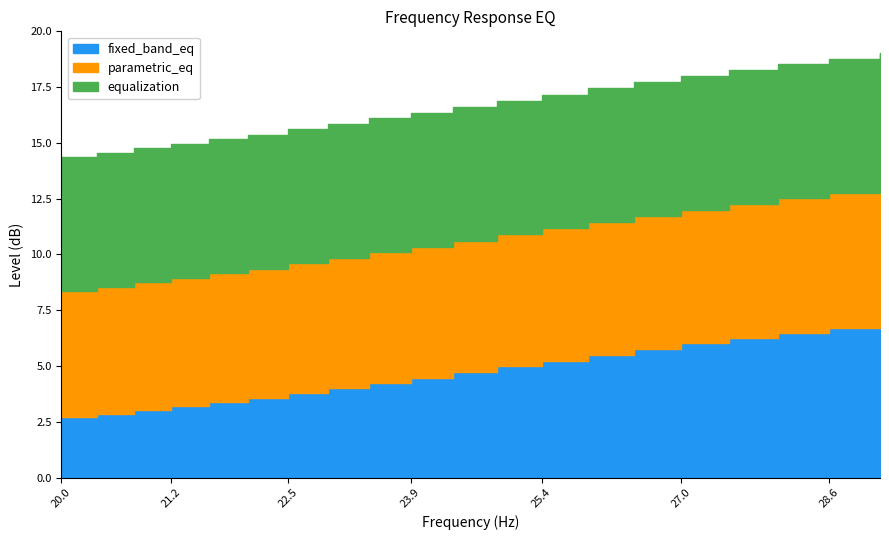

Reading right to left, transcribe all the data shown in this chart.

fixed_band_eq: 7.0	6.7	6.5	6.3	6.0	5.8	5.5	5.2	5.0	4.7	4.5	4.2	4.0	3.8	3.6	3.4	3.2	3.0	2.9	2.7
parametric_eq: 6.1	6.0	6.0	6.0	6.0	6.0	6.0	5.9	5.9	5.9	5.9	5.9	5.8	5.8	5.8	5.8	5.7	5.7	5.7	5.7
equalization: 6.0	6.0	6.0	6.0	6.0	6.0	6.0	6.0	6.0	6.0	6.0	6.0	6.0	6.0	6.0	6.0	6.0	6.0	6.0	6.0